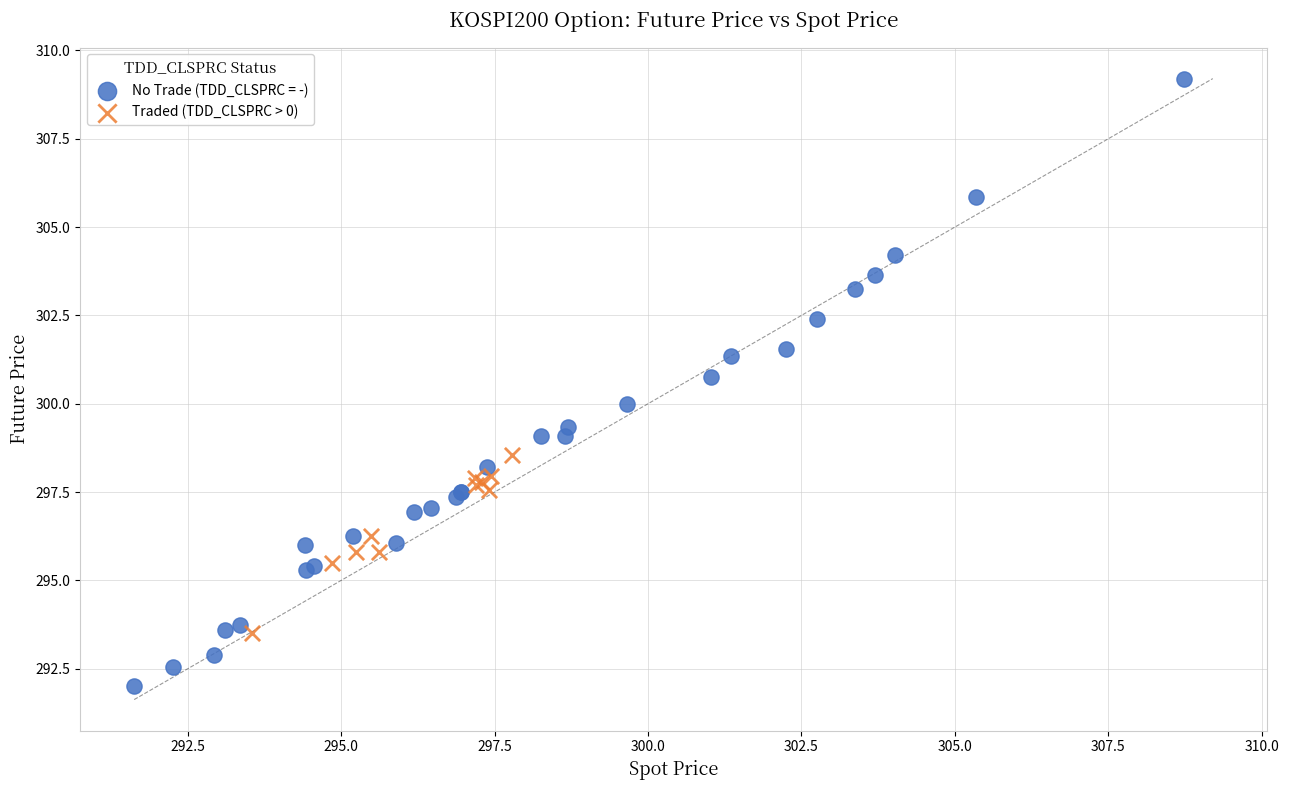

Which series contains the highest Y value?

No Trade (TDD_CLSPRC = -)